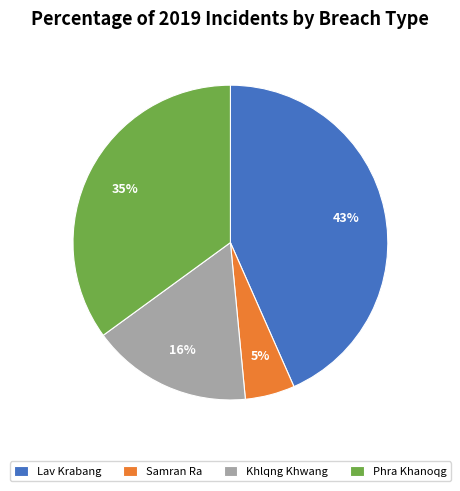

To the nearest percent, what is the average slice percentage?

25%